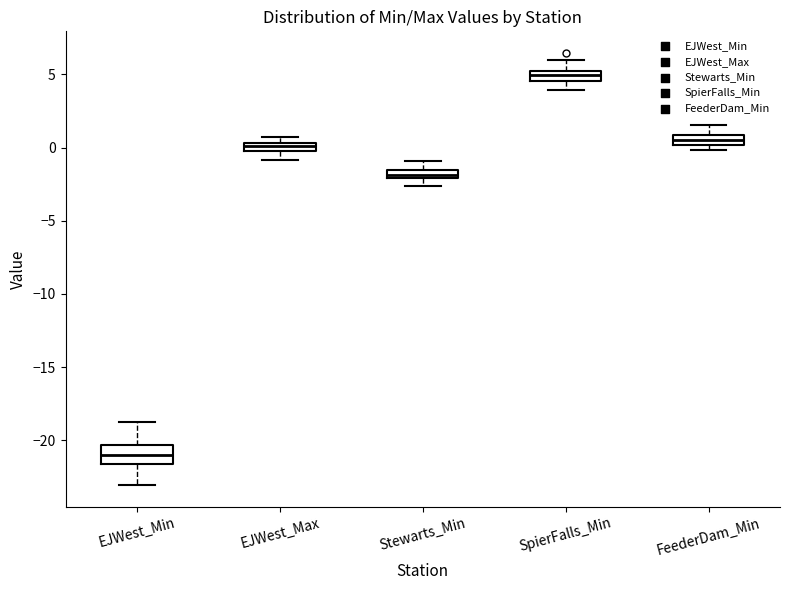

Which box has the lowest median line?

EJWest_Min